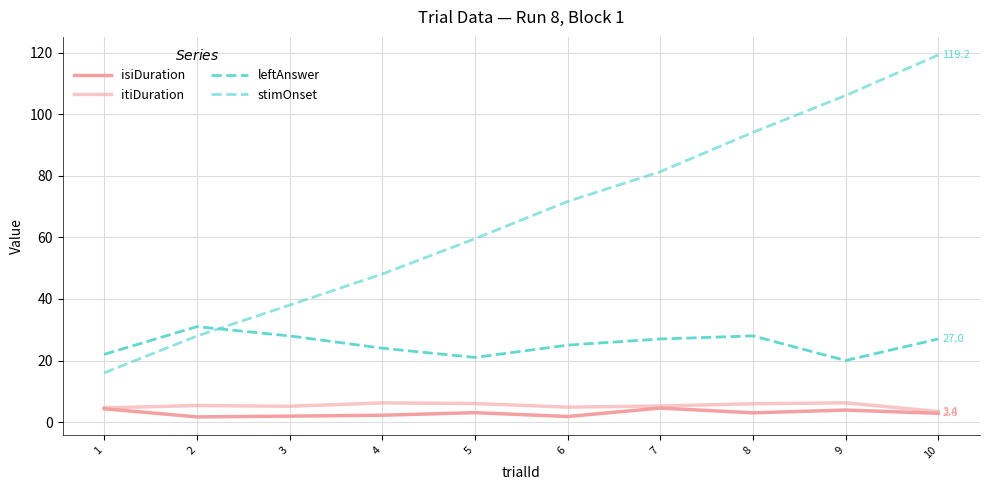

What is the smallest value displayed?

1.7